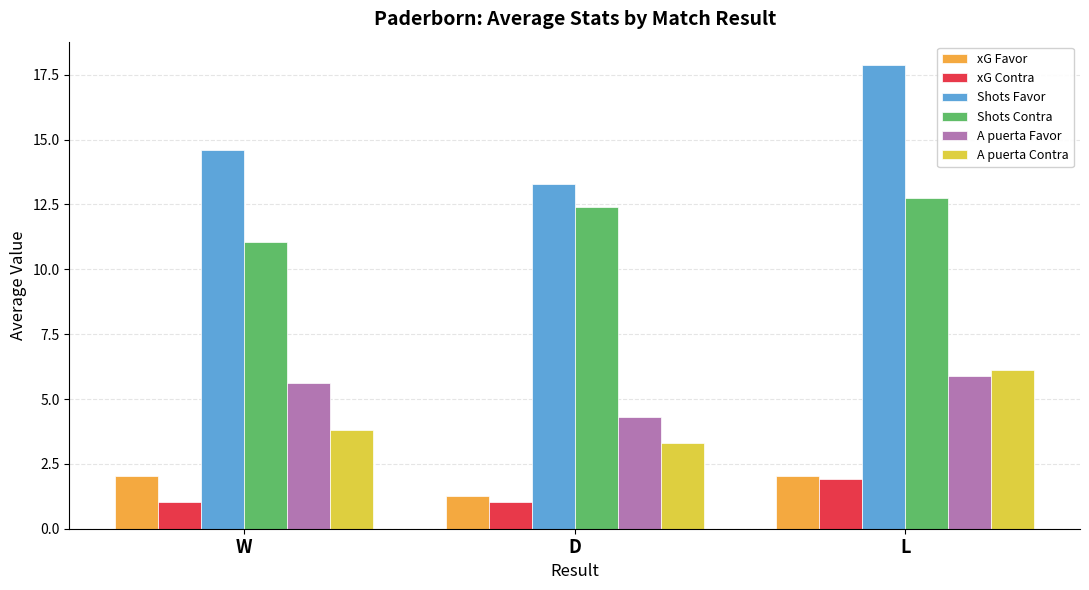

What is the value of the Shots Favor bar at the 3rd from the left?

17.9